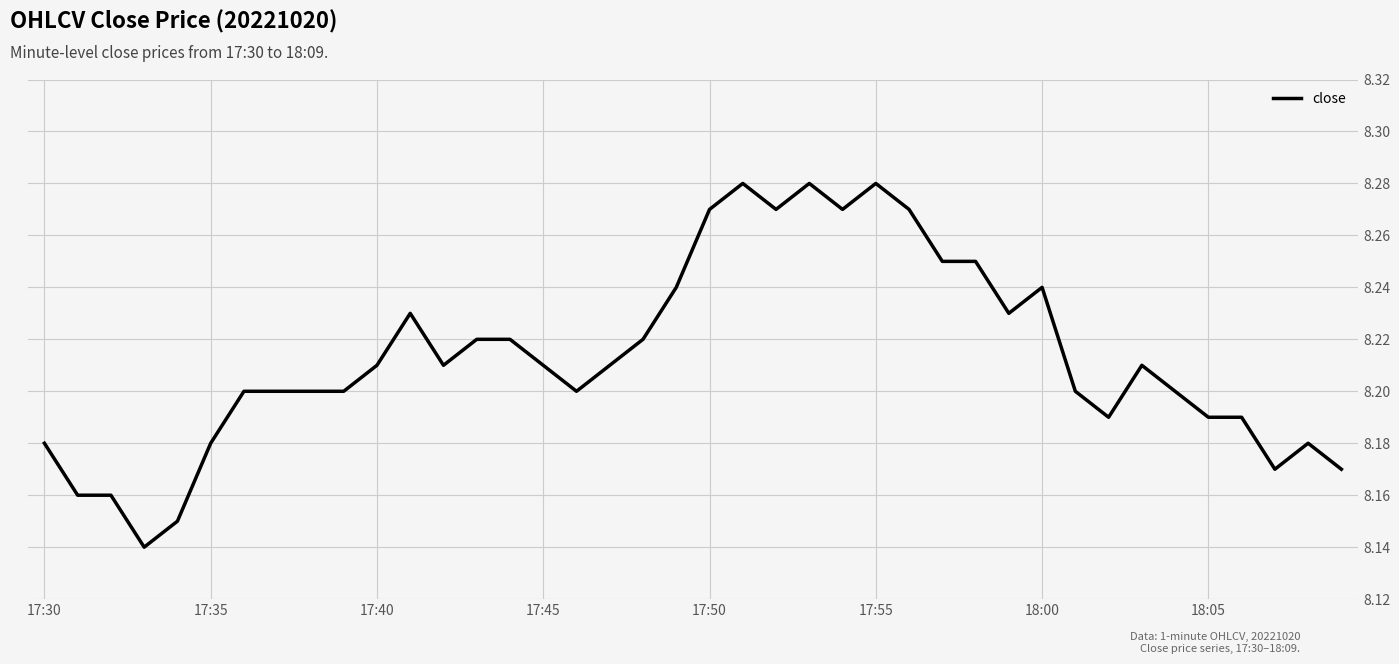

Does the chart have visible grid lines?

Yes